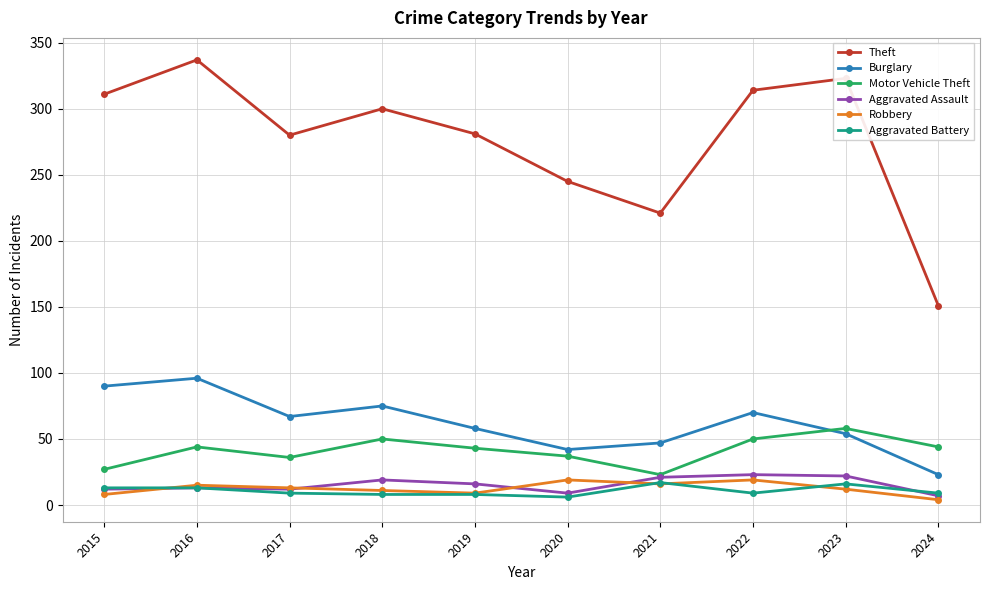

The Theft series shows 314 at 2022. True or false?

True